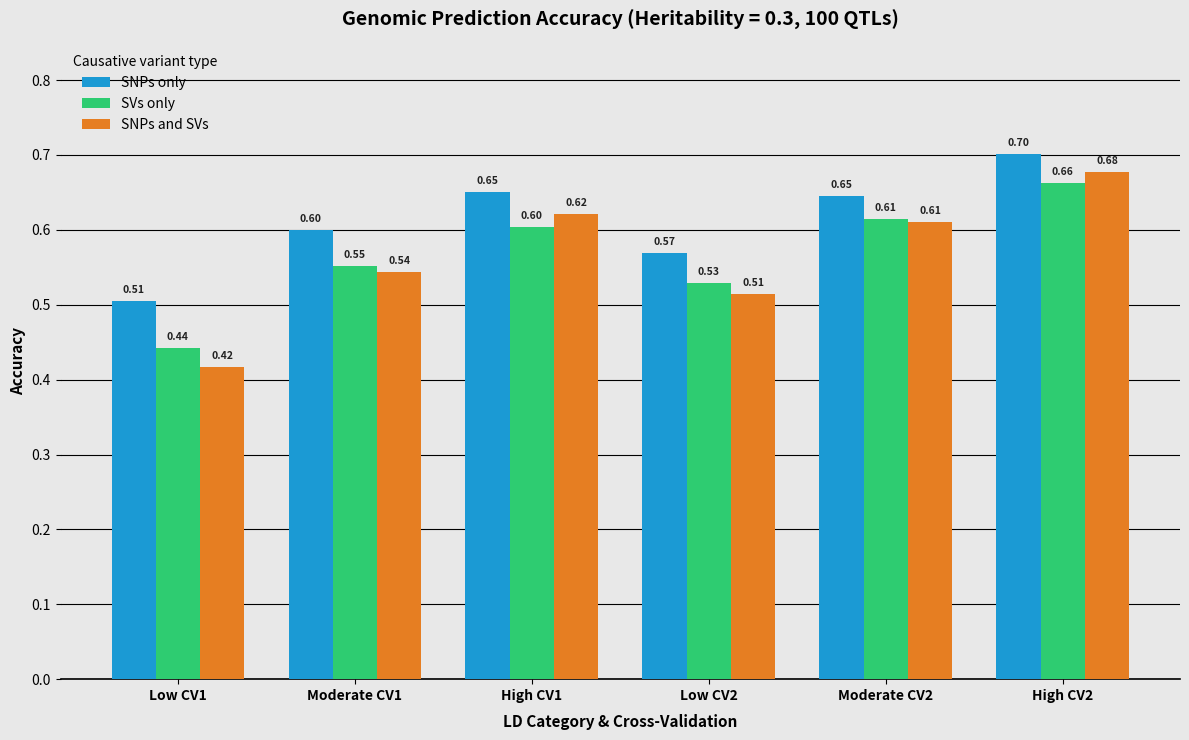

Which series changed the most between Low CV1 and Moderate CV1?

SNPs and SVs